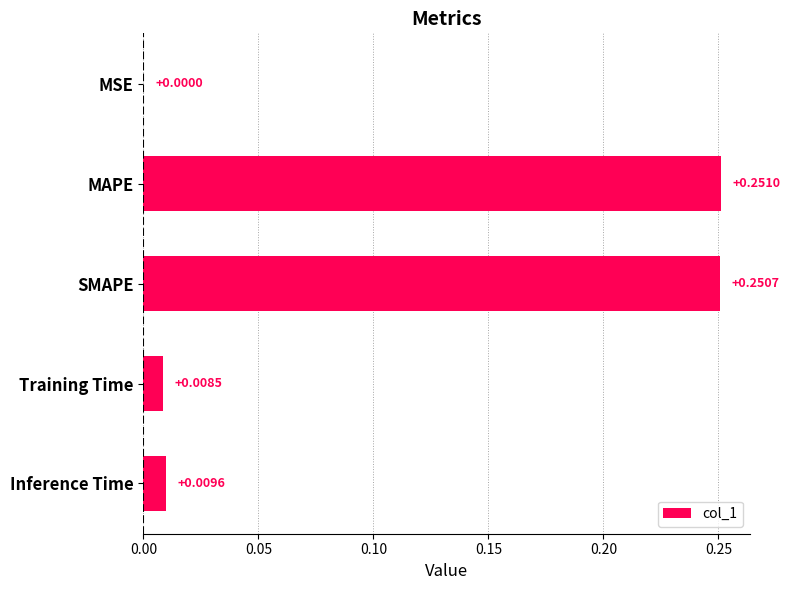

Between SMAPE and MSE, which is larger?

SMAPE